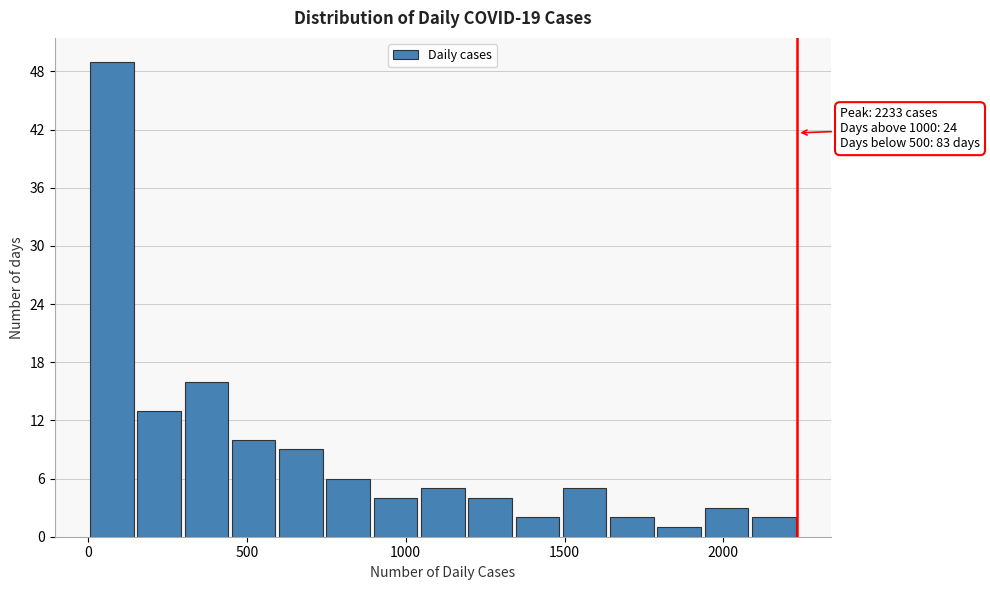

Read against the x-axis, roughly where is the centre of the tallest bar?

100